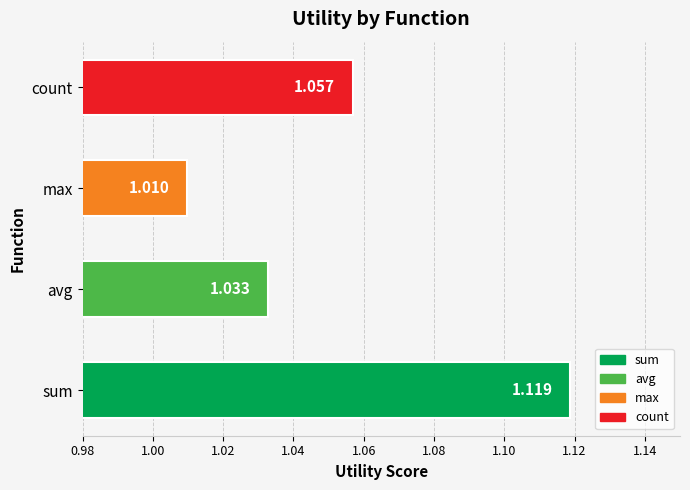

At which category does the chart reach its peak across all series?

sum